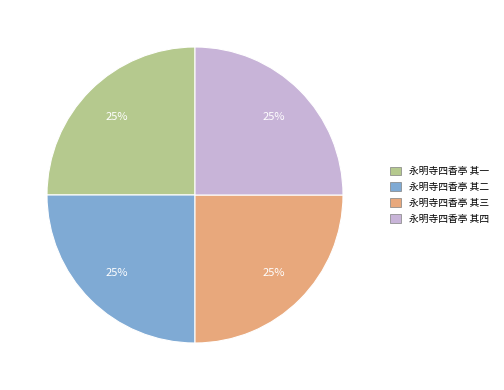

The 永明寺四香亭 其一 slice represents 25% of the pie. True or false?

True